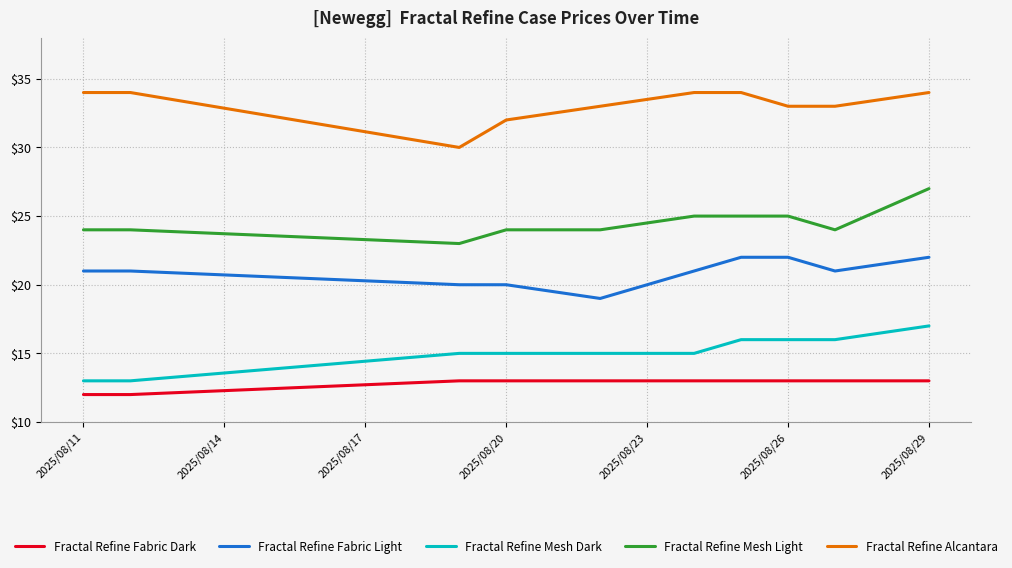

True or false: Fractal Refine Alcantara and Fractal Refine Fabric Light cross at least once.

False